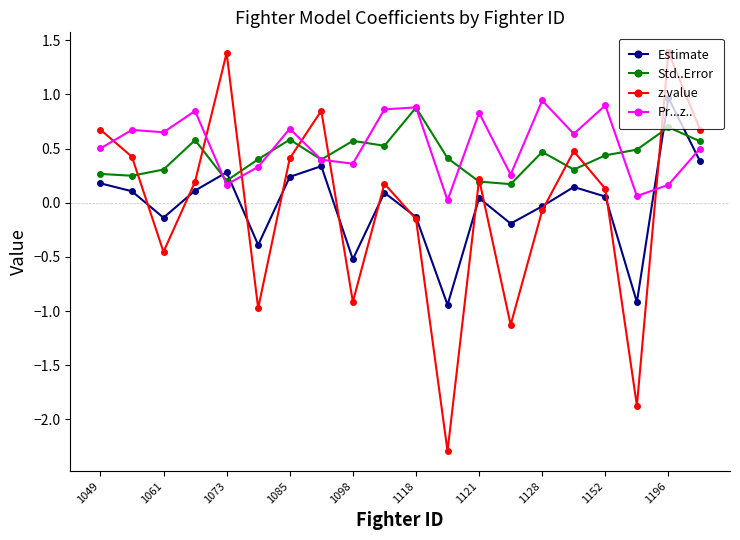

True or false: z.value has more than 1 interior local peaks.

True